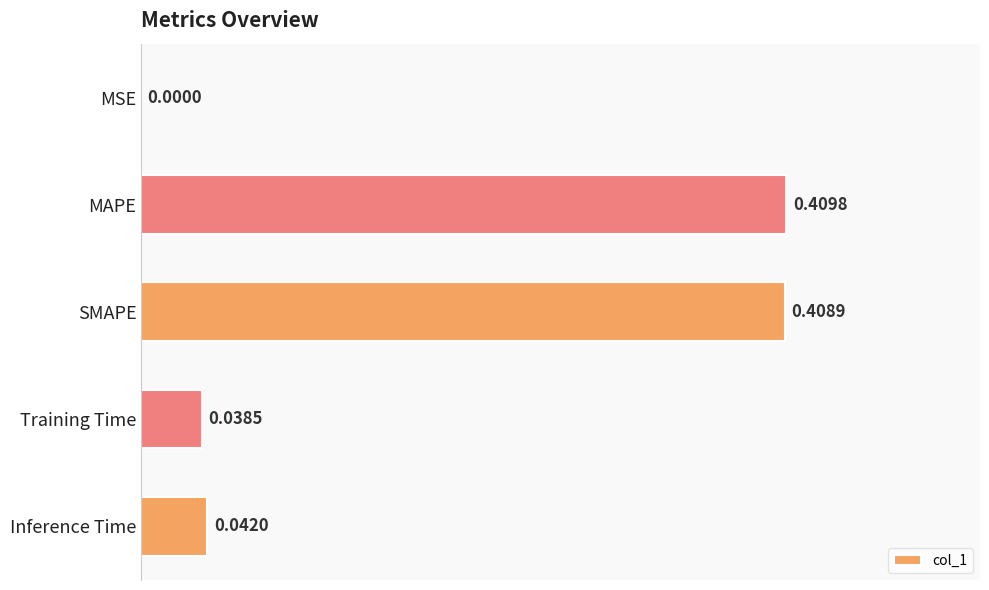

What is the sum of all values?

0.9